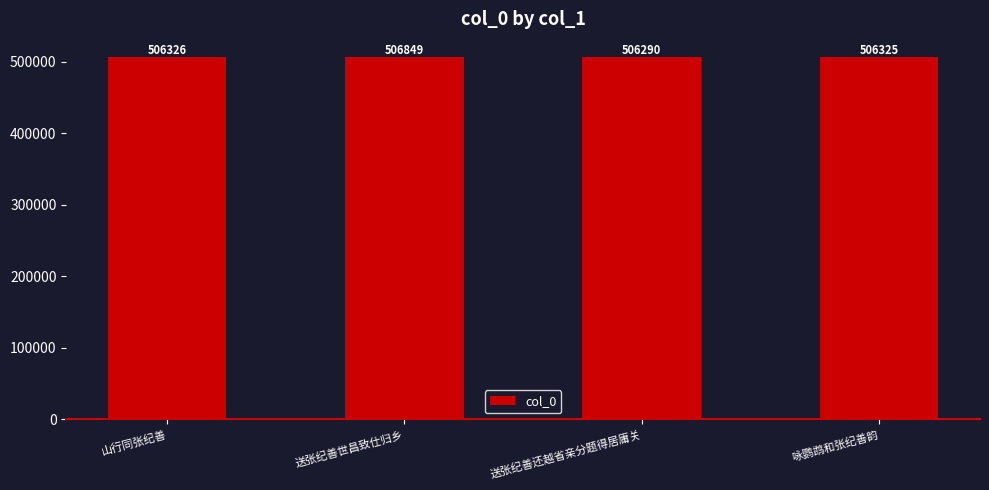

At which category does the chart reach its minimum across all series?

送张纪善还越省亲分题得居庸关